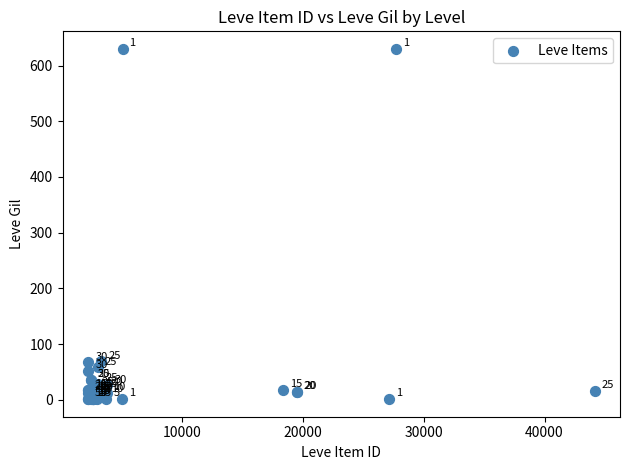

What Y value in the scatter plot is closest to 315?

69